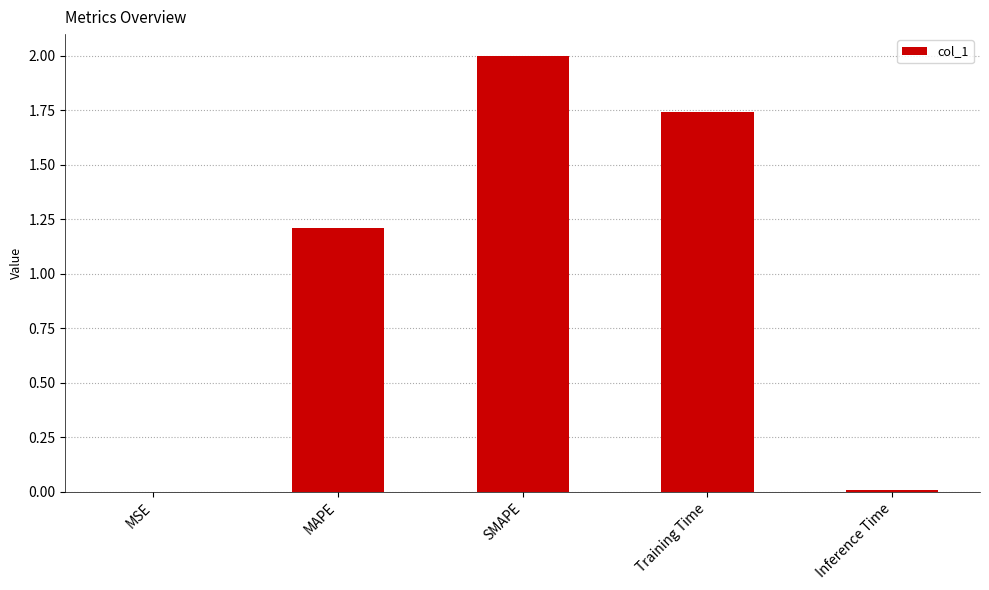

Count the number of values greater than 1.

3